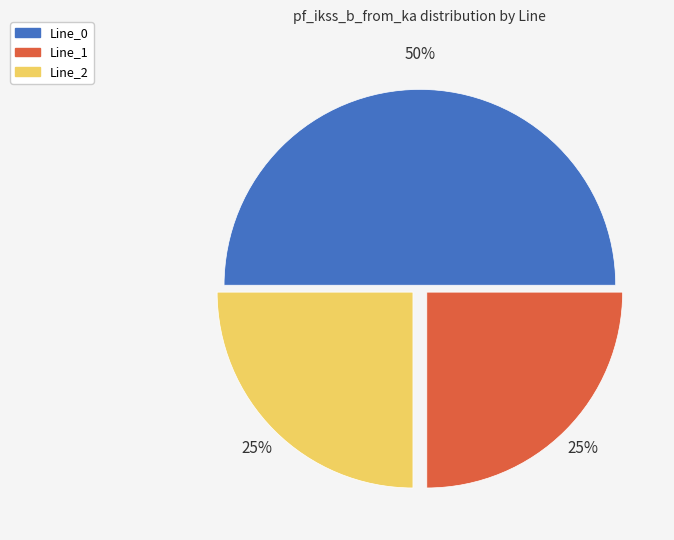

To the nearest percent, what is the average slice percentage?

33%